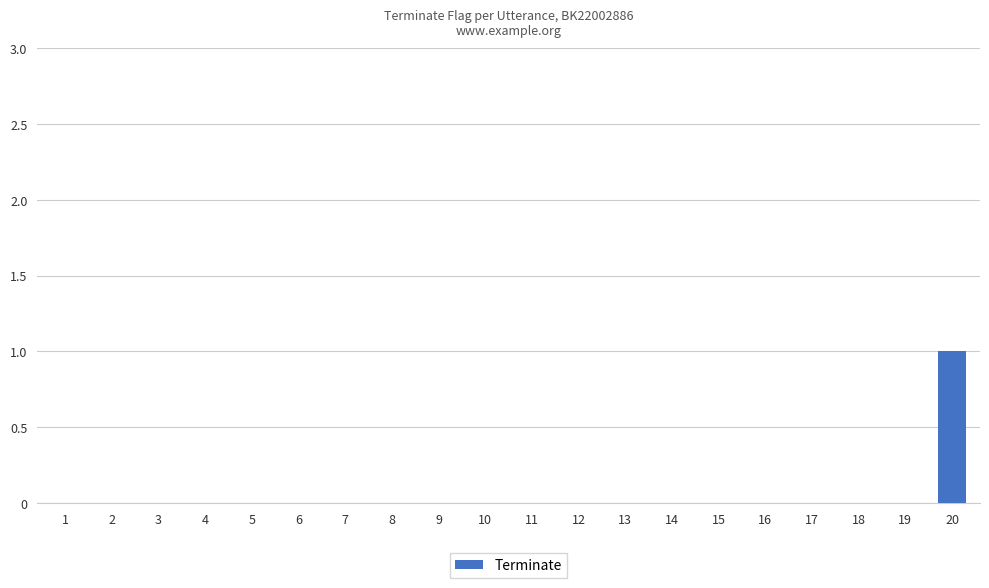

What is the maximum value shown in the chart?

1